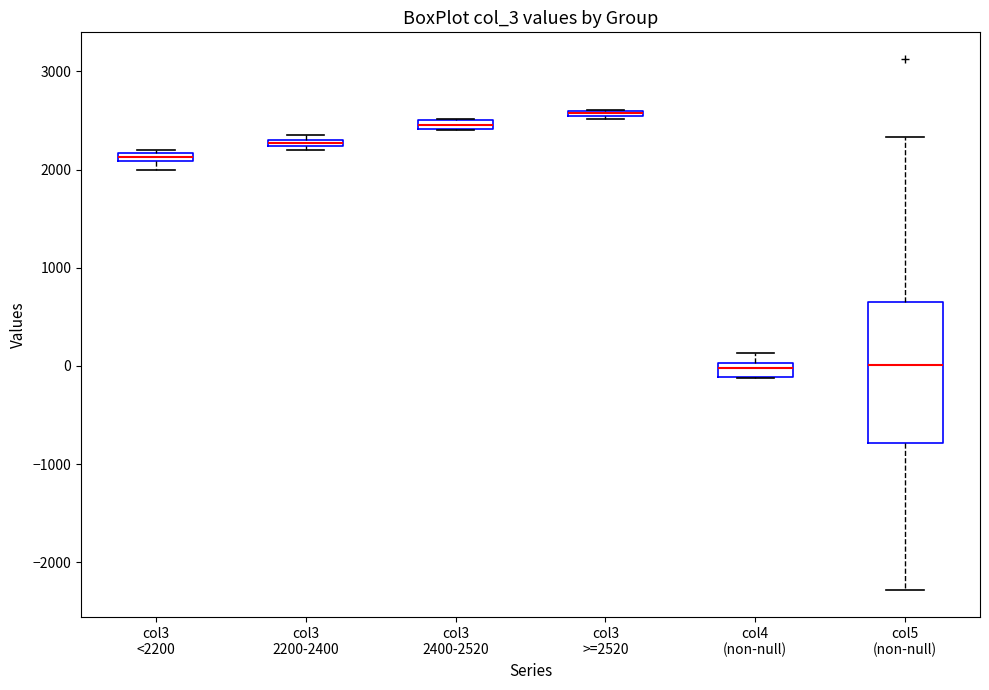

Where does the upper whisker of the box for col4 (non-null) end on the y-axis? The values are not printed on the chart, so give them approximately, as read against the axis.

100